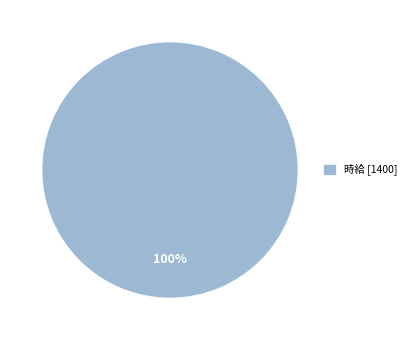

Count the number of slices in the pie.

1